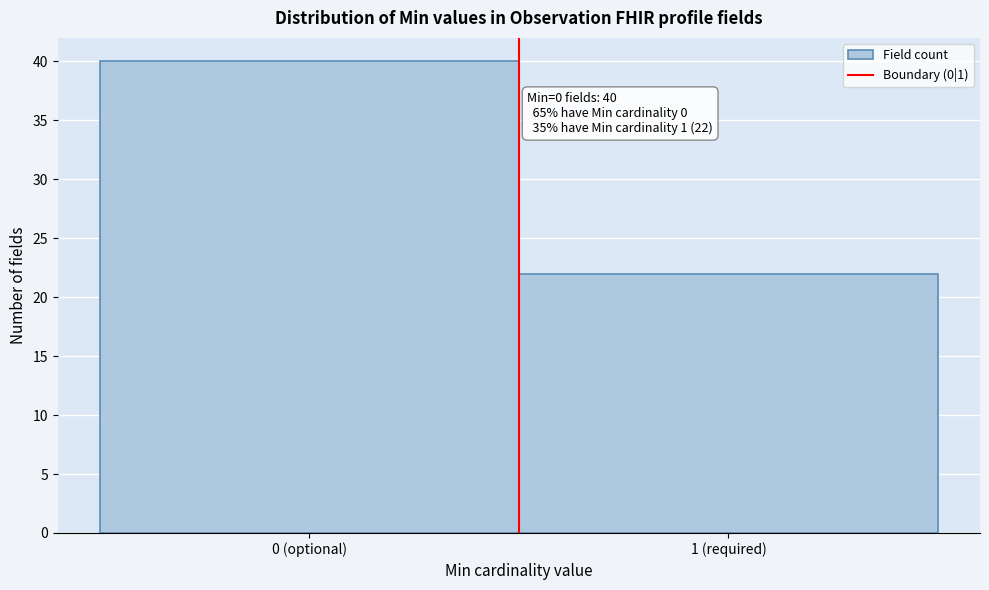

Reading left to right, extract all data points from this chart.

0 (optional)=40	1 (required)=22